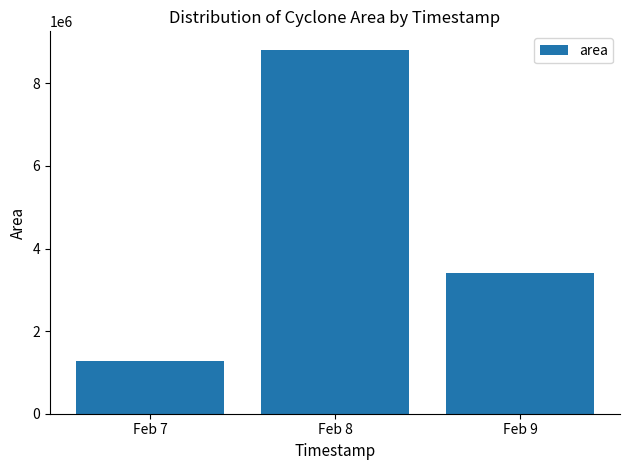

Reading left to right, what are all the values shown in this chart?

Feb 7=1283750	Feb 8=8818125	Feb 9=3406875